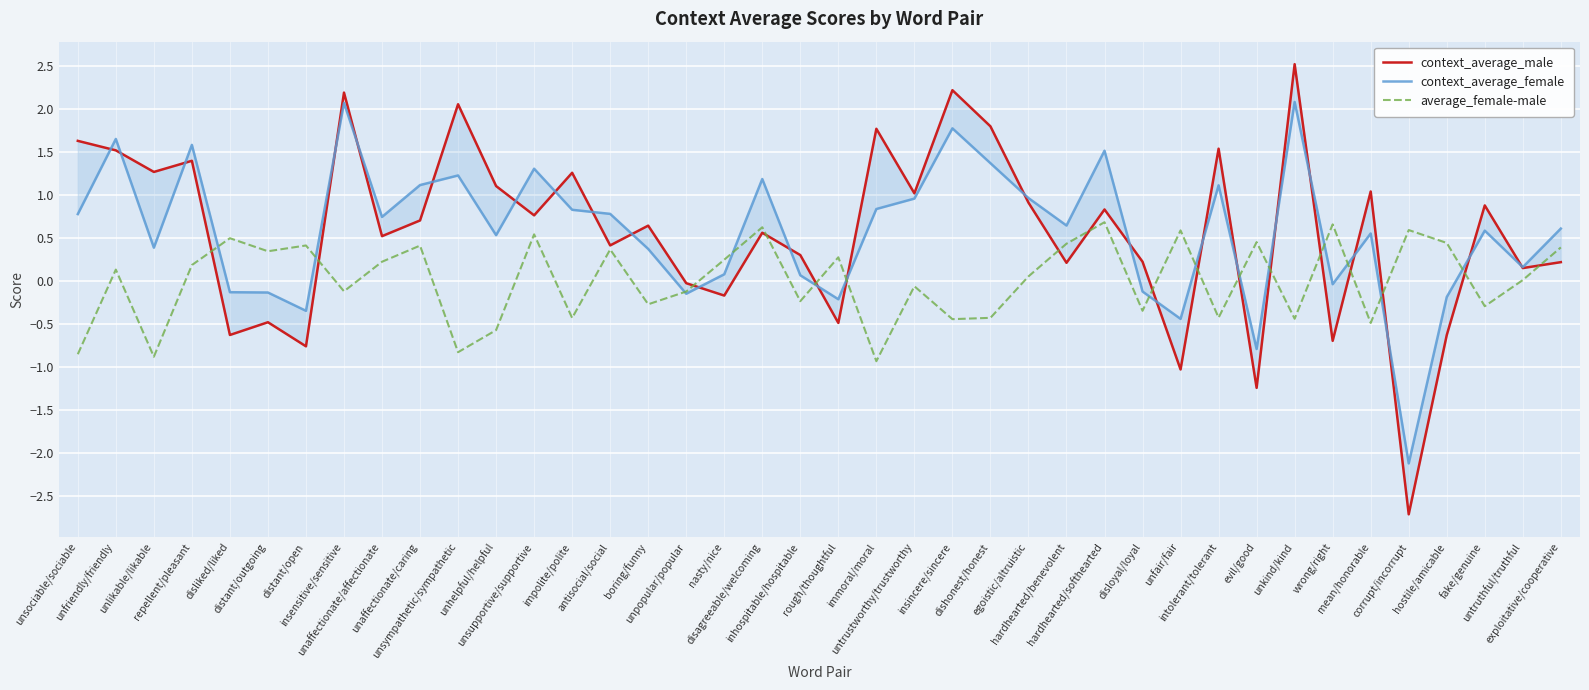

Where does the context_average_male series first go above 0?

unsociable/sociable